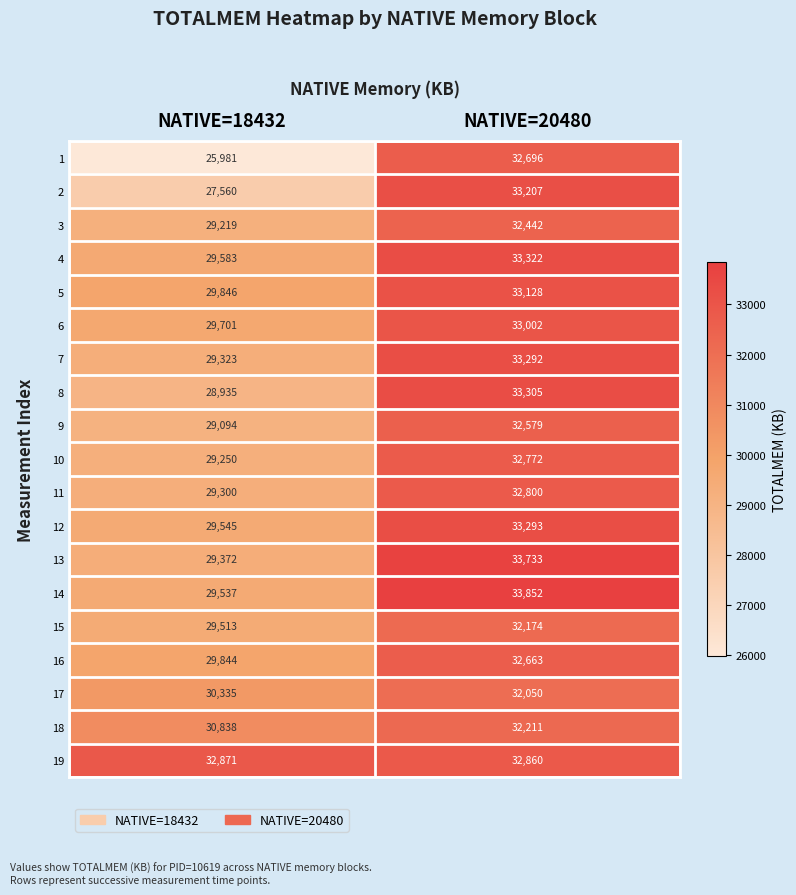

List the labels in order of 13 value, largest first.

NATIVE=20480, NATIVE=18432